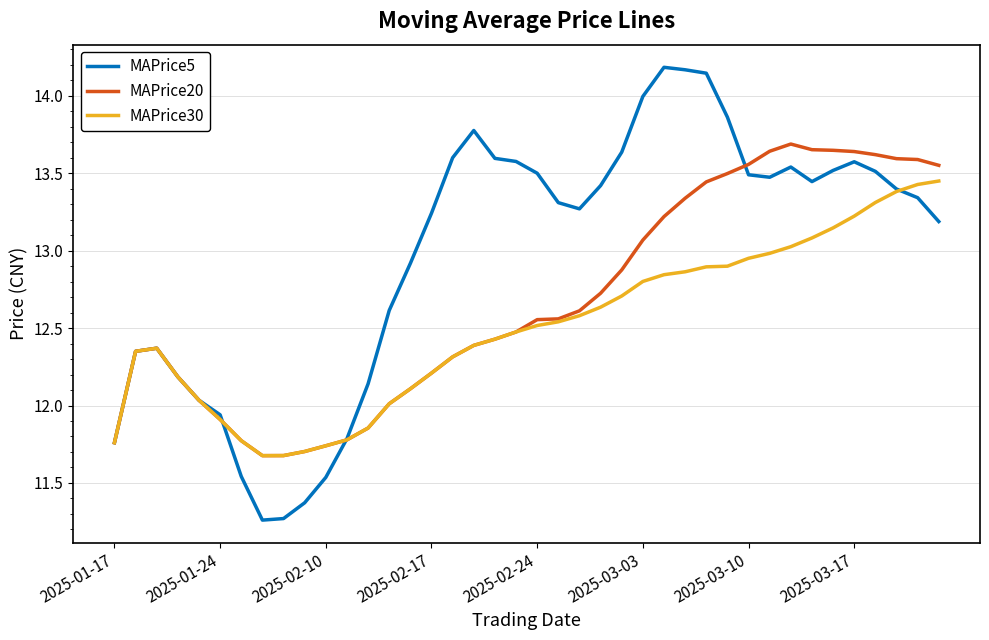

Which series has the widest spread of values?

MAPrice5